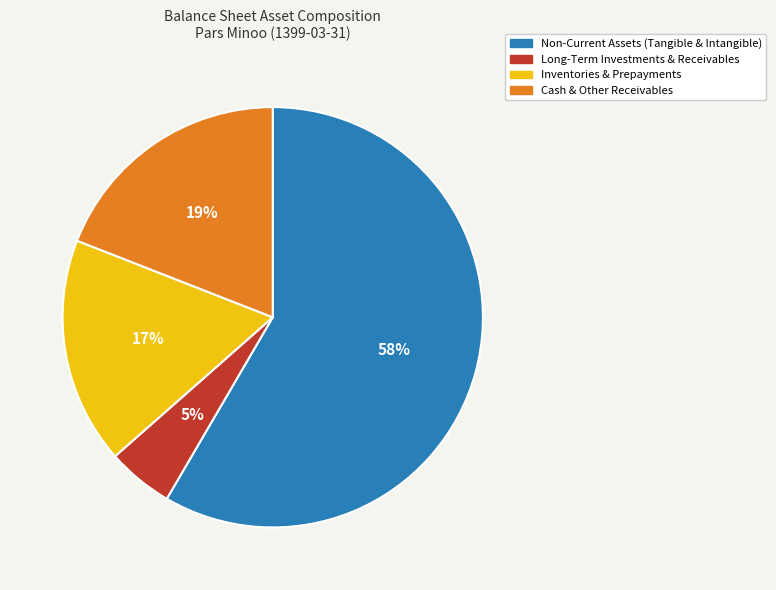

Which has a higher value, Non-Current Assets (Tangible & Intangible) or Cash & Other Receivables?

Non-Current Assets (Tangible & Intangible)